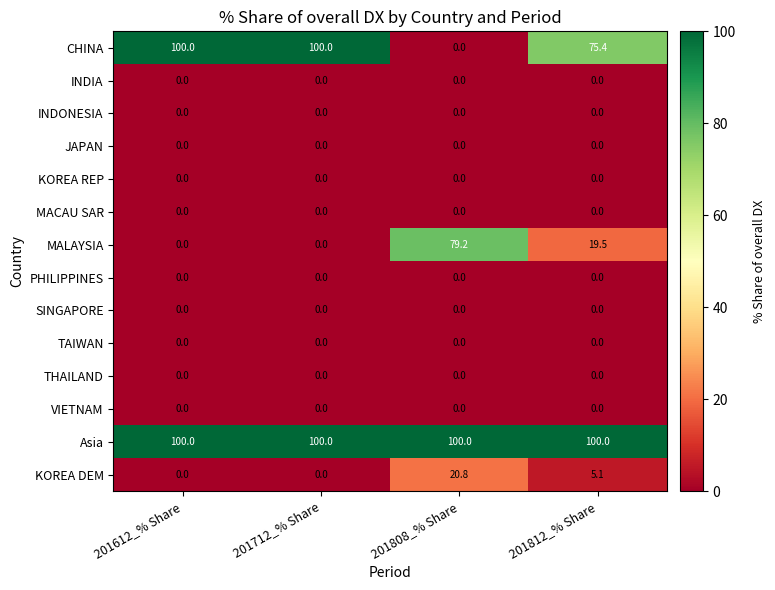

What is the spread (max minus min) of values at 201612_% Share?

100.0